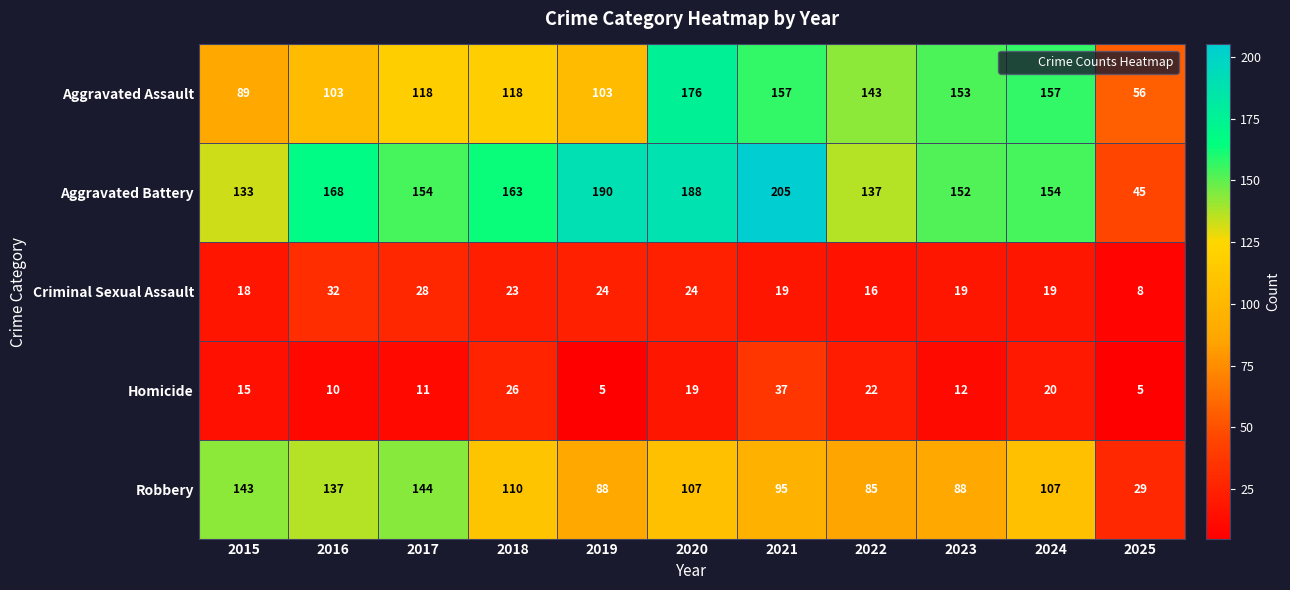

At how many categories does at least one series exceed 176?

3